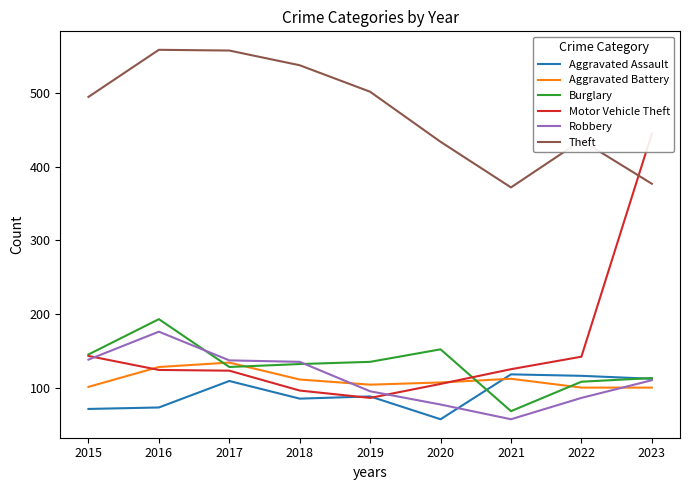

Where is the first local minimum for Motor Vehicle Theft?

2019